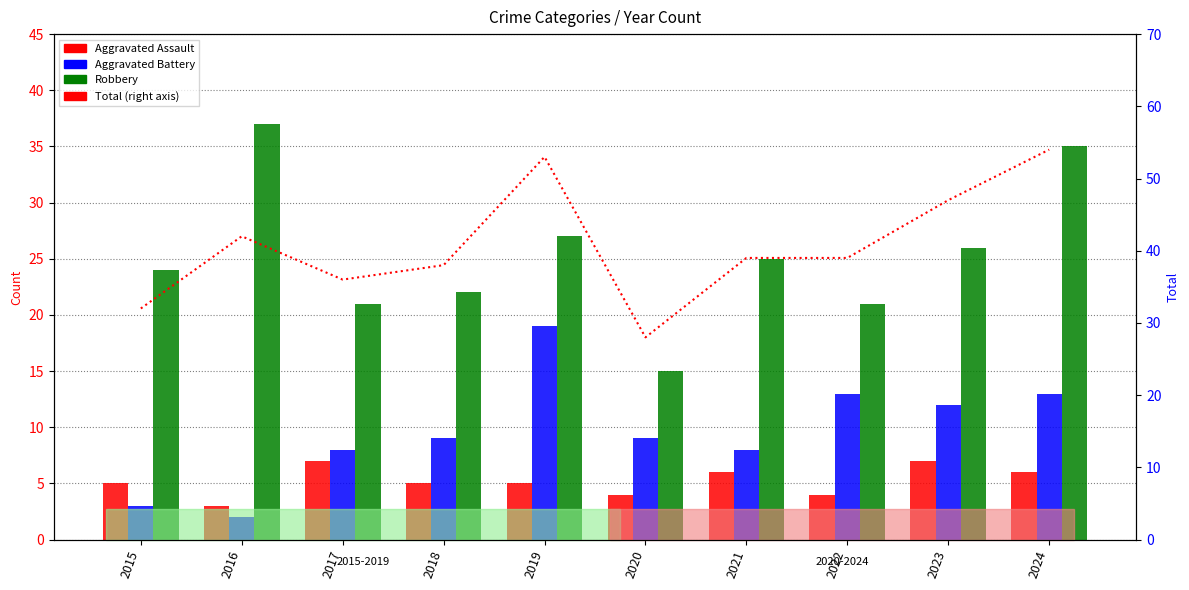

Which series changed the most between 2016 and 2022?

Robbery